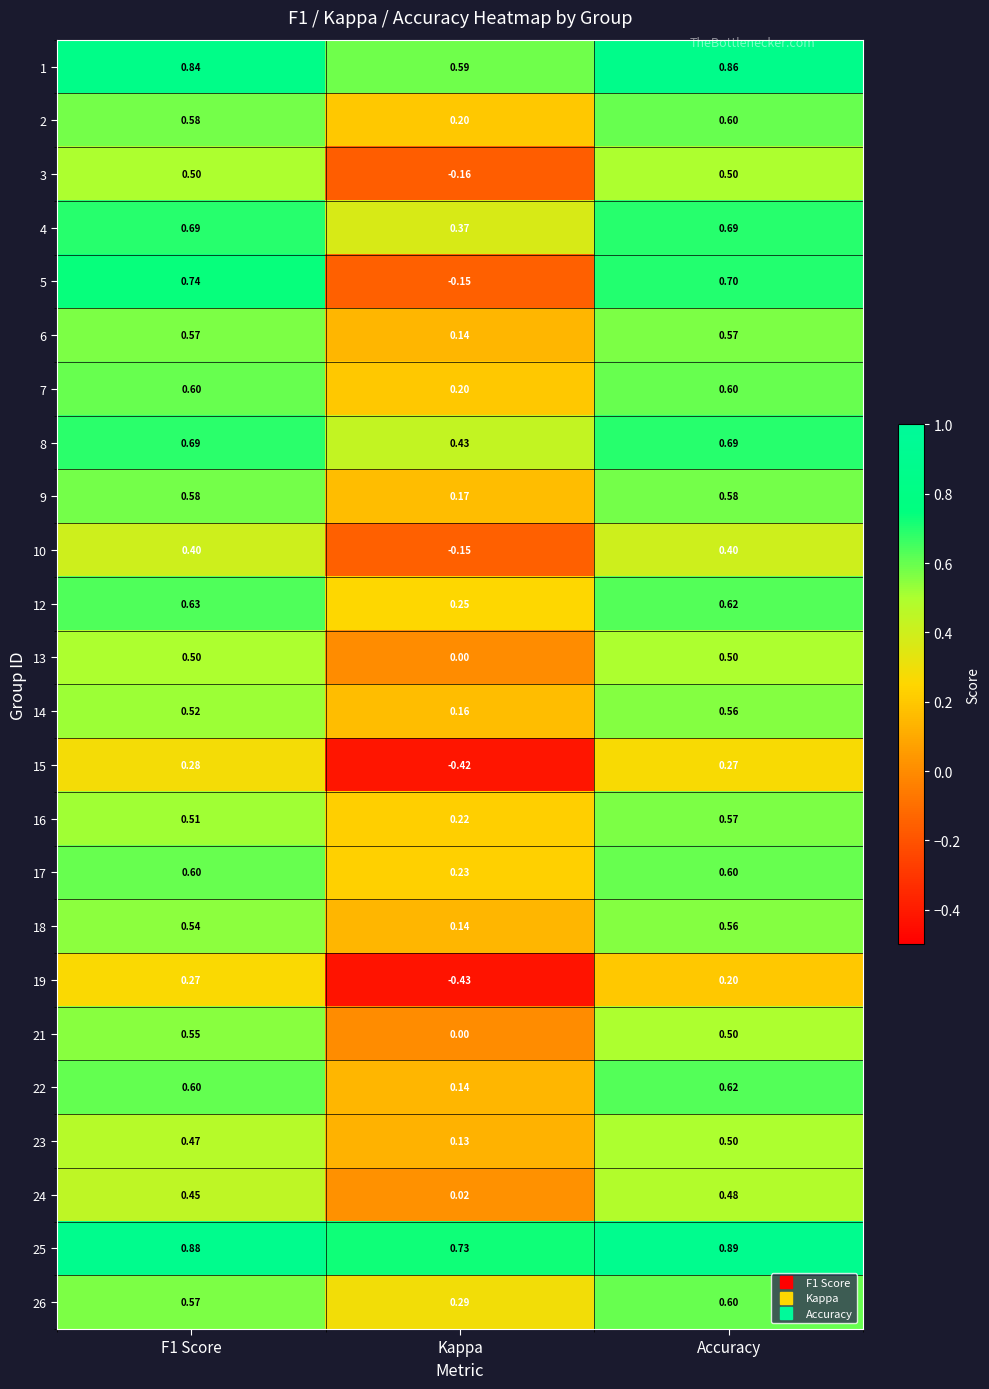

At which label is 12 closest to 0?

Kappa